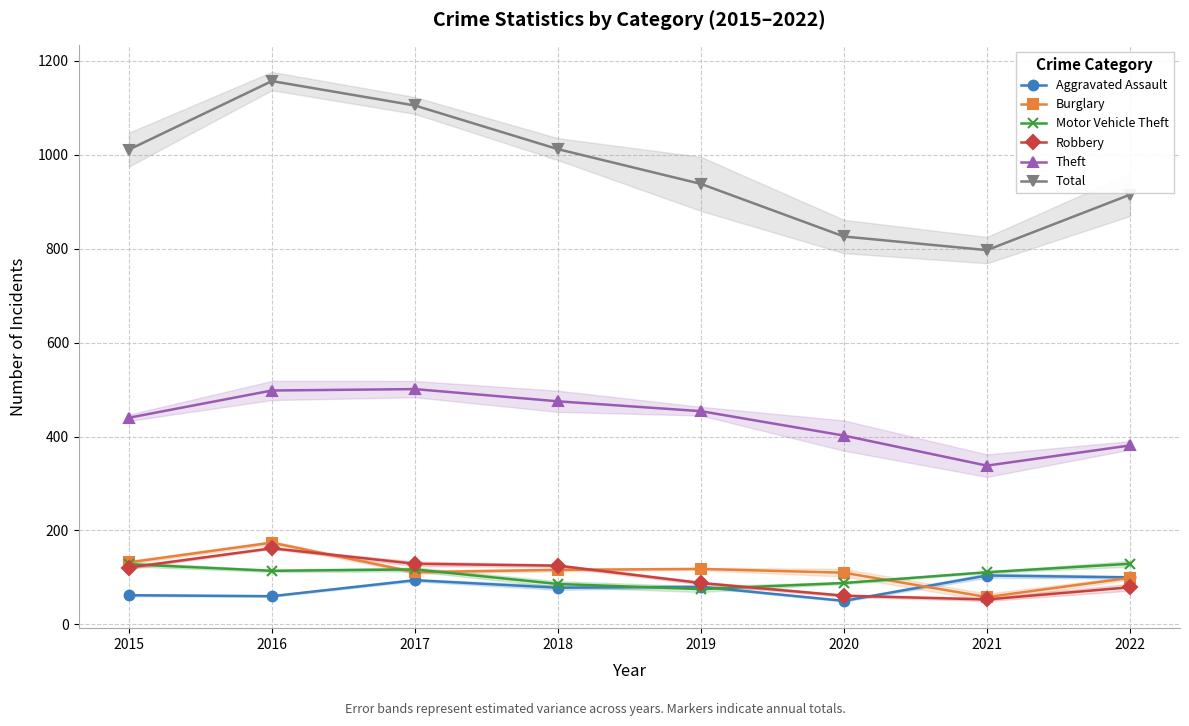

How many values in the Aggravated Assault series are below 80?

4